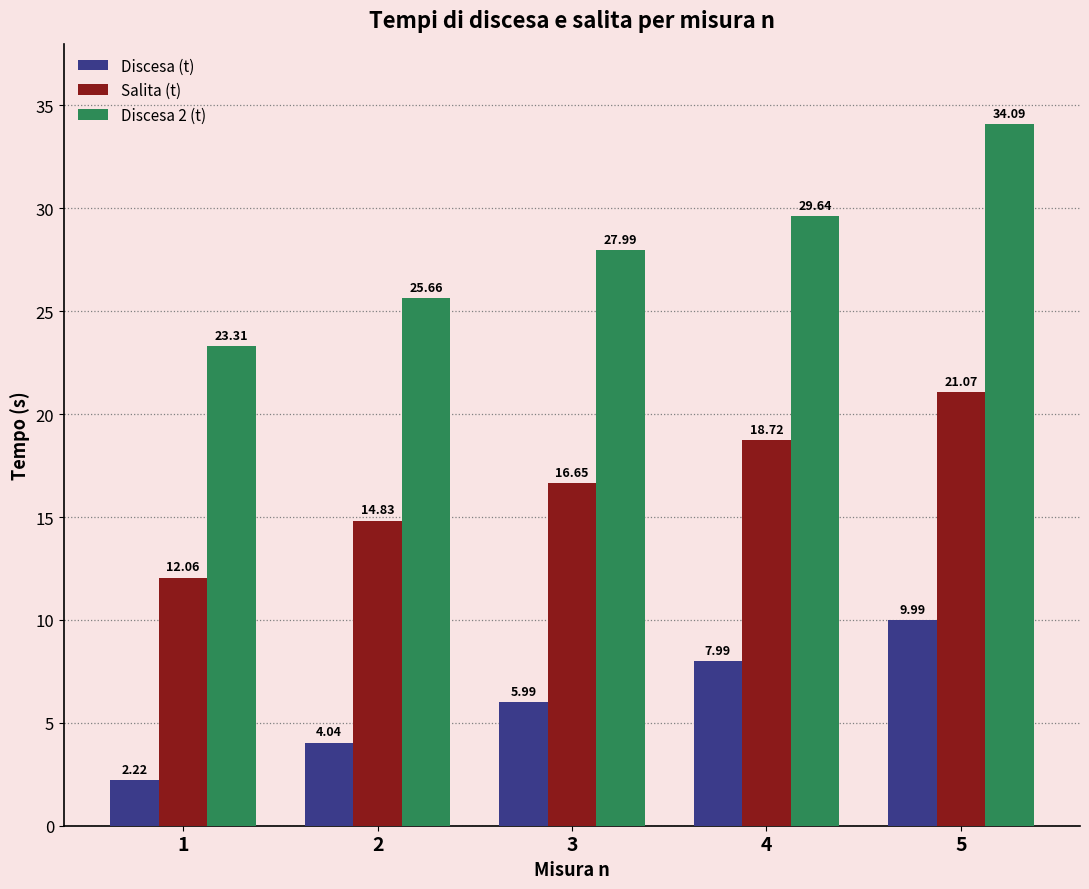

What is the value of the Discesa 2 (t) bar at the 4th from the left?

29.6